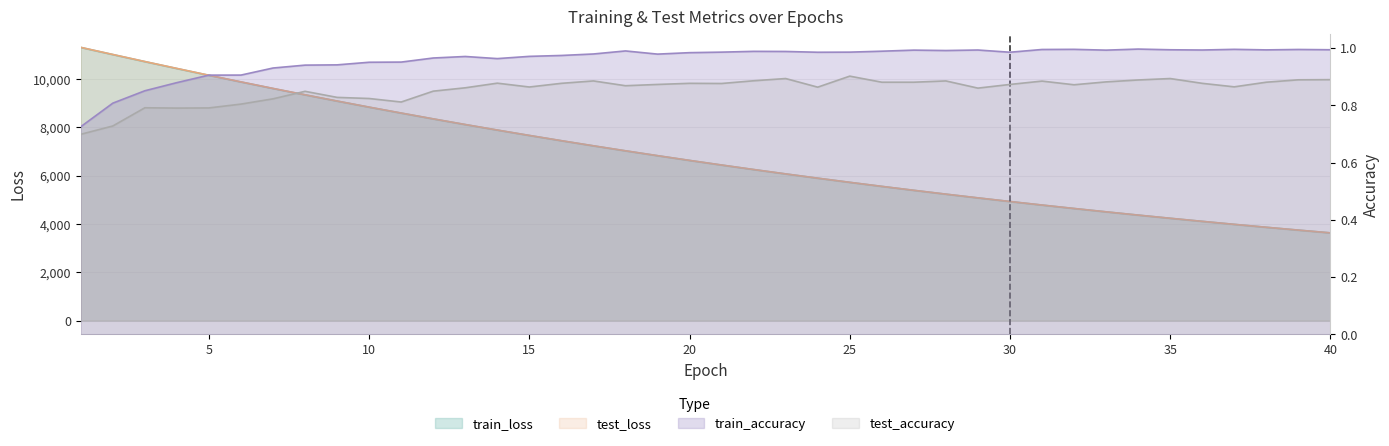

Reading left to right, what are all the values shown in this chart?

test_loss: 11304.9	11011.1	10718.9	10433.7	10151.7	9876.8	9606.9	9343.4	9085.3	8833.3	8588.6	8347.8	8113.7	7885.3	7662.3	7445.0	7233.2	7026.8	6825.7	6629.7	6438.7	6252.4	6070.9	5894.7	5722.6	5555.4	5392.4	5233.6	5079.4	4929.3	4782.9	4640.3	4501.9	4366.9	4235.8	4108.2	3984.0	3863.4	3746.0	3631.7
train_loss: 11302.0	11006.9	10715.7	10429.6	10148.3	9873.3	9603.5	9339.9	9082.3	8830.7	8585.2	8345.2	8111.1	7882.9	7660.1	7442.9	7231.1	7024.7	6823.5	6627.5	6436.6	6250.5	6069.3	5892.9	5721.1	5553.8	5390.9	5232.3	5078.0	4927.7	4781.5	4639.1	4500.6	4365.8	4234.7	4107.1	3983.0	3862.3	3744.9	3630.7
test_accuracy: 0.7	0.7	0.8	0.8	0.8	0.8	0.8	0.8	0.8	0.8	0.8	0.8	0.9	0.9	0.9	0.9	0.9	0.9	0.9	0.9	0.9	0.9	0.9	0.9	0.9	0.9	0.9	0.9	0.9	0.9	0.9	0.9	0.9	0.9	0.9	0.9	0.9	0.9	0.9	0.9
train_accuracy: 0.7	0.8	0.9	0.9	0.9	0.9	0.9	0.9	0.9	1.0	1.0	1.0	1.0	1.0	1.0	1.0	1.0	1.0	1.0	1.0	1.0	1.0	1.0	1.0	1.0	1.0	1.0	1.0	1.0	1.0	1.0	1.0	1.0	1.0	1.0	1.0	1.0	1.0	1.0	1.0